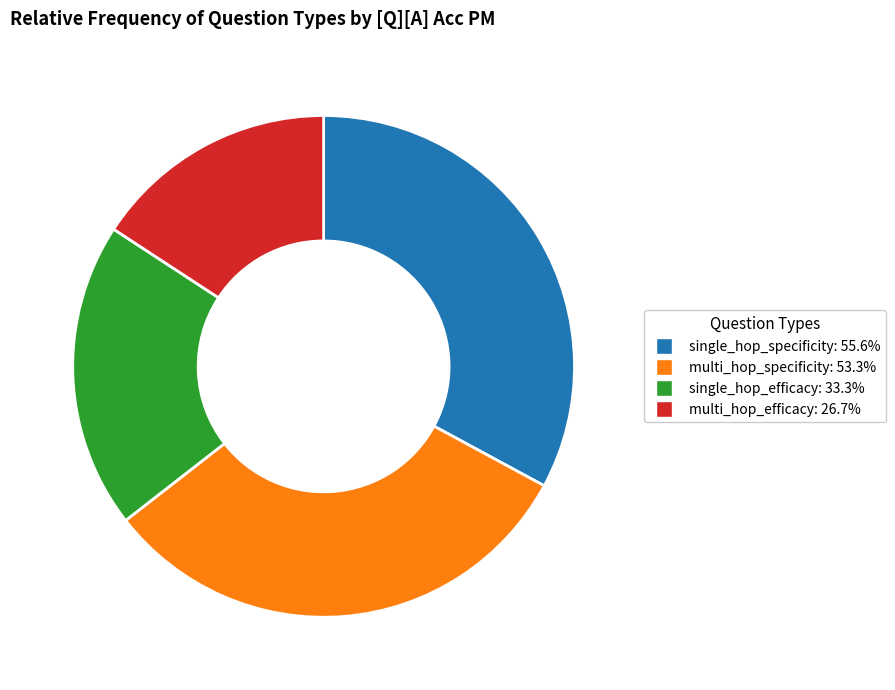

What is the smallest slice in the pie chart?

multi_hop_efficacy